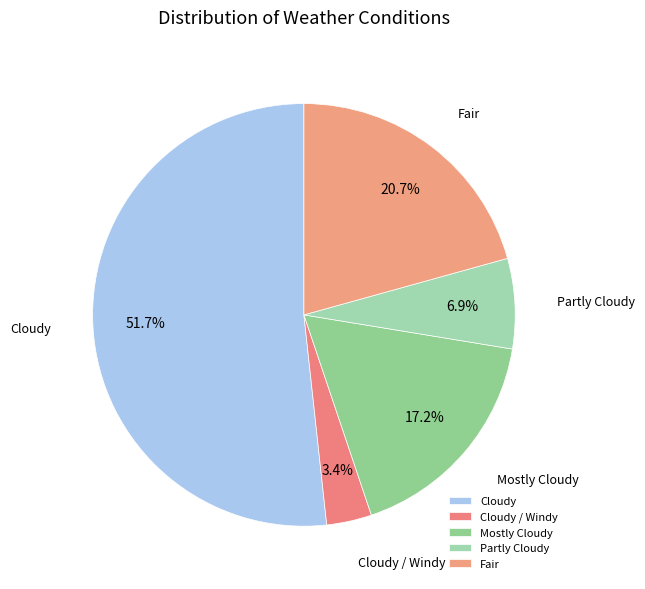

True or false: Partly Cloudy accounts for 7% of the total.

True